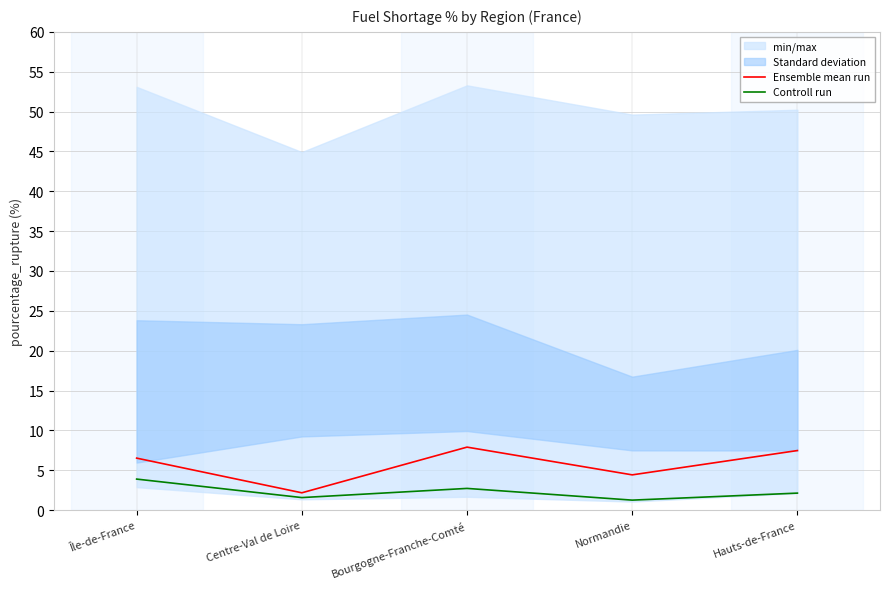

Where is the first local minimum for Ensemble mean run?

Centre-Val de Loire